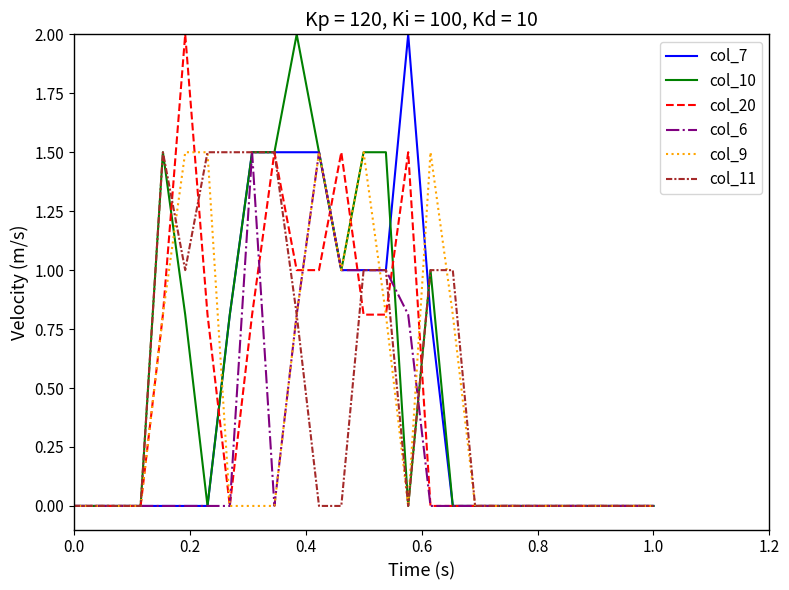

How many lines are shown in the chart?

6